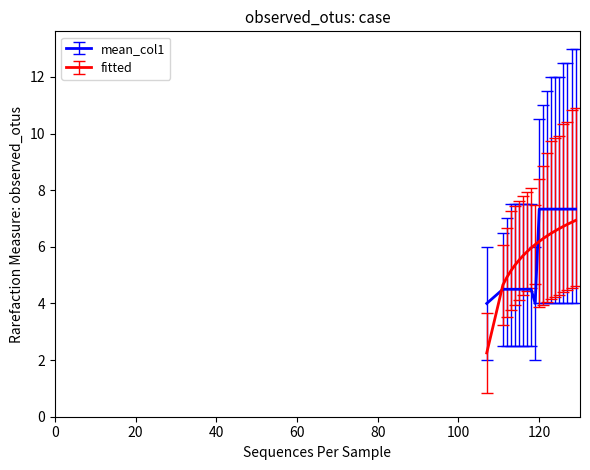

Which series has the largest range (max minus min)?

fitted